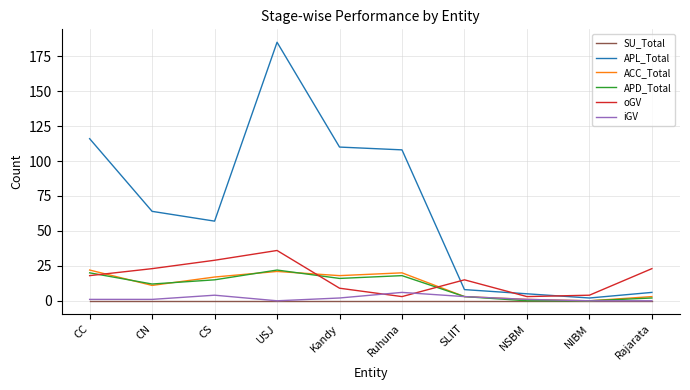

What is the highest value of the APL_Total series?

185